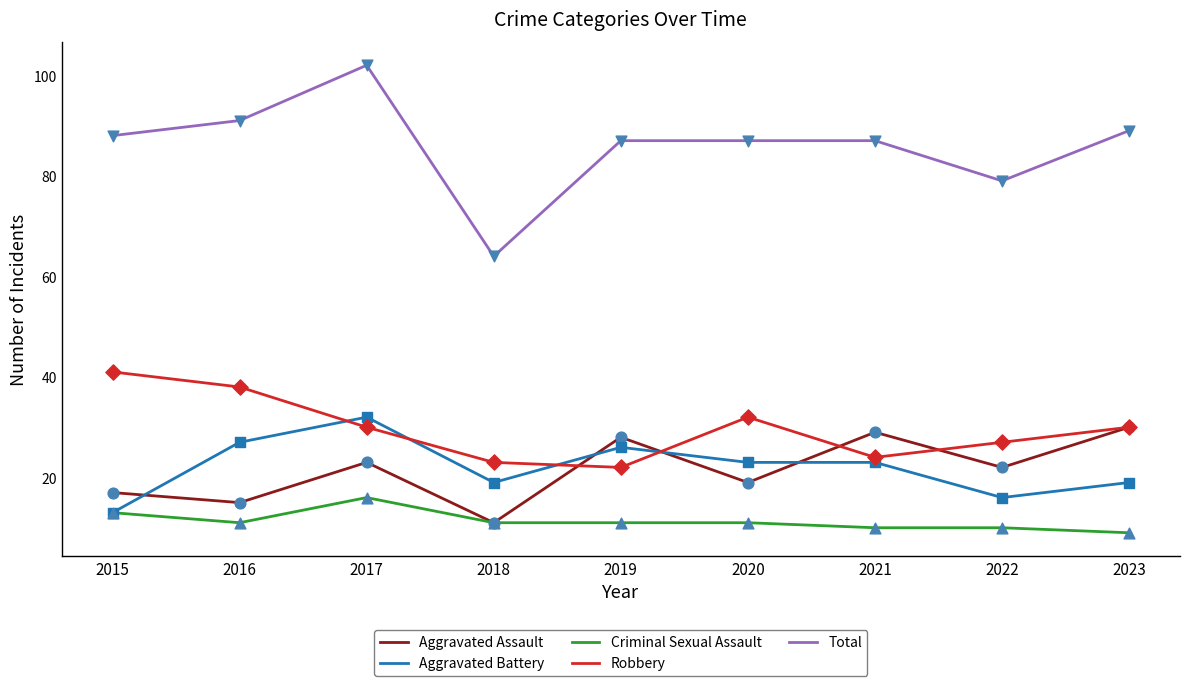

What is the difference between the highest and lowest values at 2017?

86